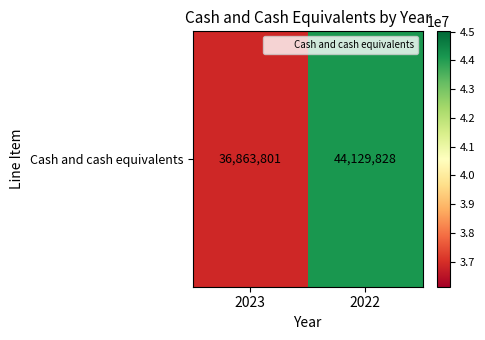

Reading left to right, extract all data points from this chart.

36863801	44129828